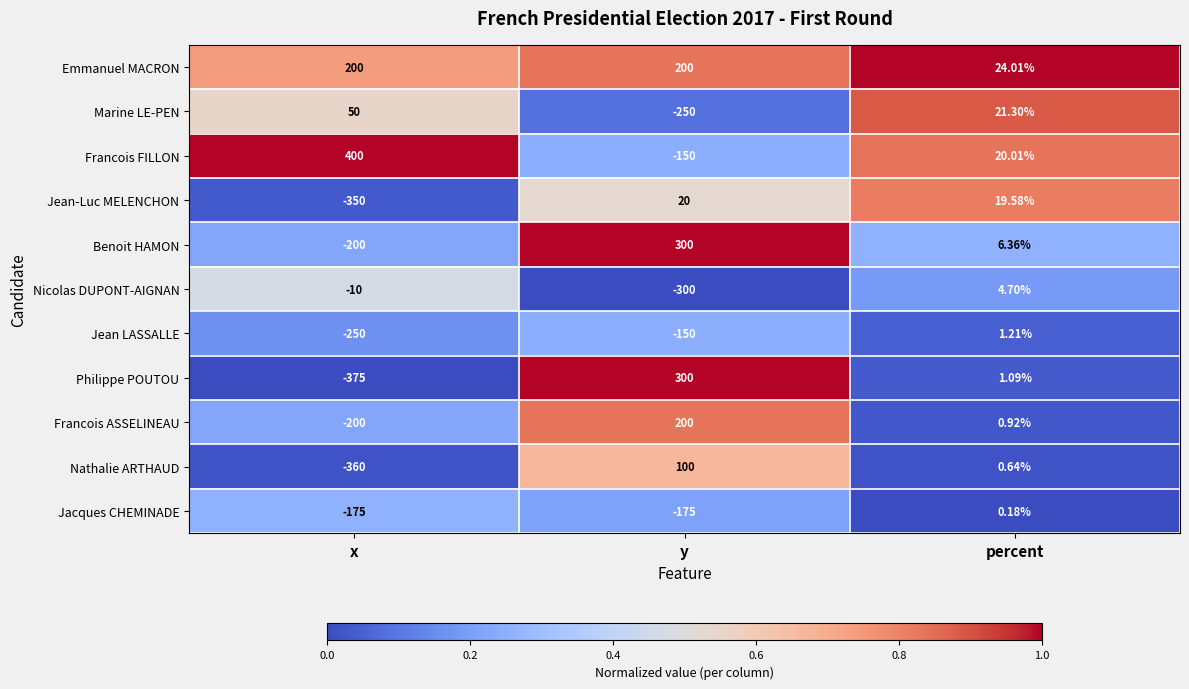

Which series has the widest spread of values?

Philippe POUTOU